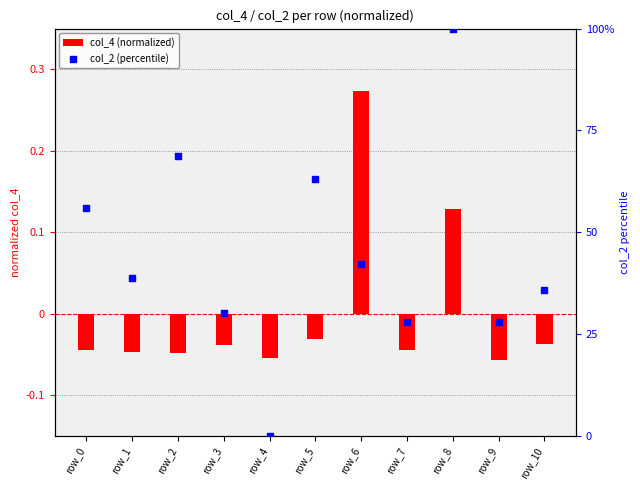

Which series has the largest Y range (max minus min)?

col_2 (percentile)